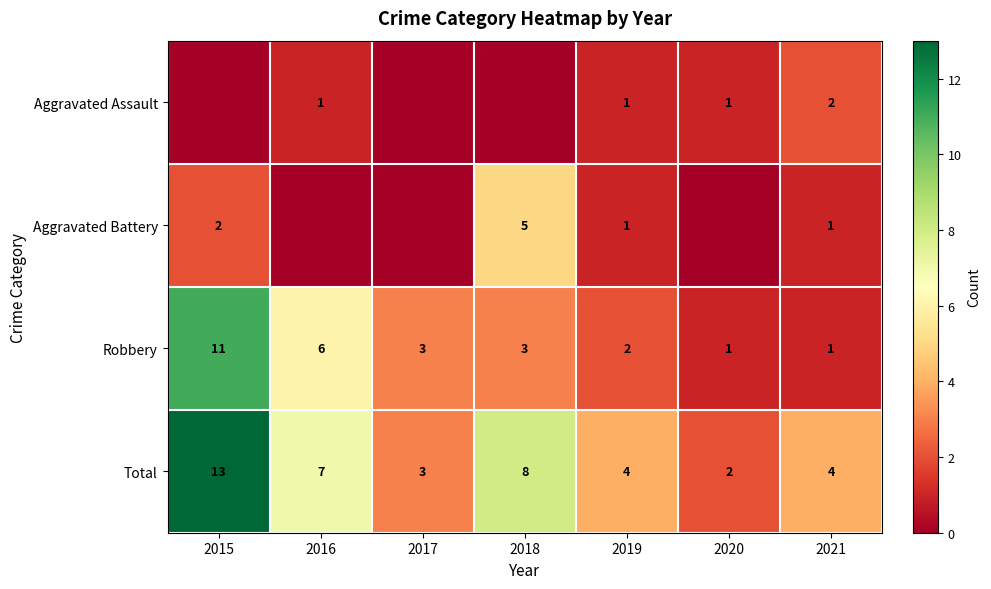

Is the value of Total at 2016 greater than the value of Aggravated Battery at 2021?

Yes